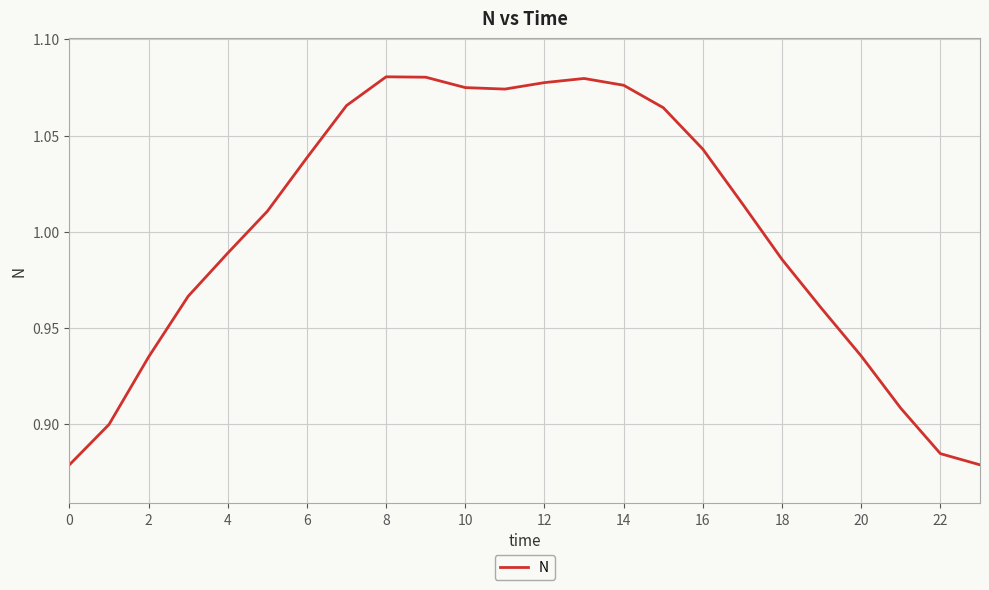

Is it true that the value at 0 is 0.5?

False